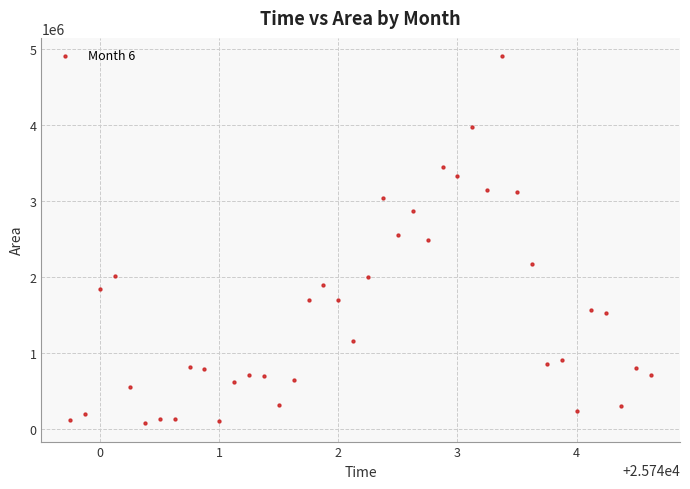

What is the range of Y values (max minus min)?

4831875